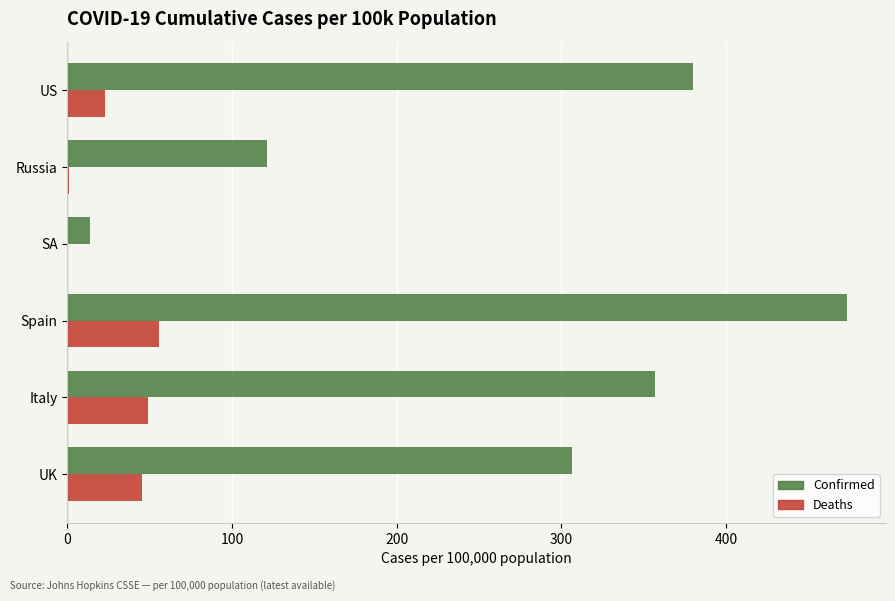

Which series changed the most between UK and SA?

Confirmed